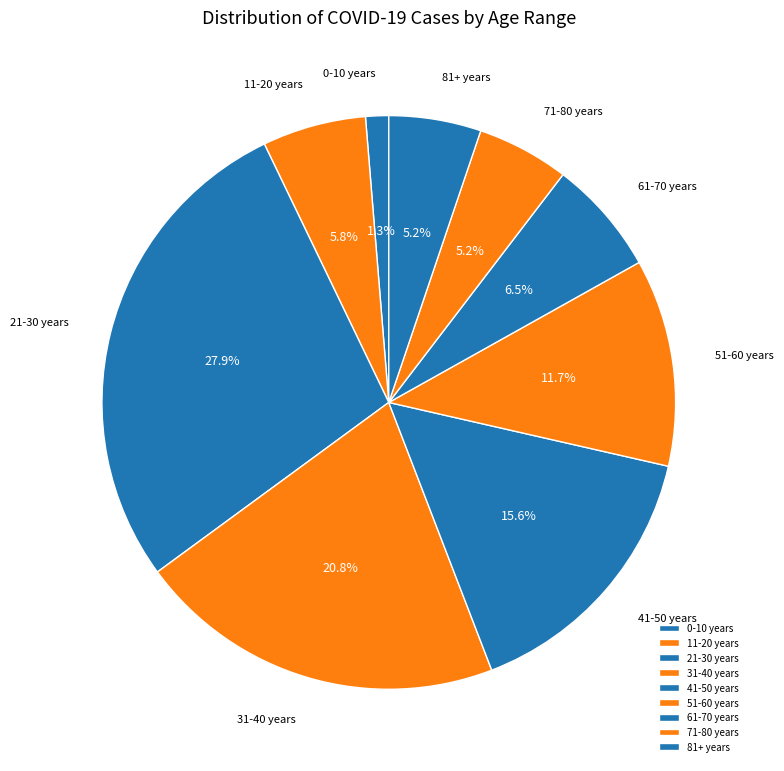

Approximately how many times larger is the value at 61-70 years compared to 51-60 years?

0.6